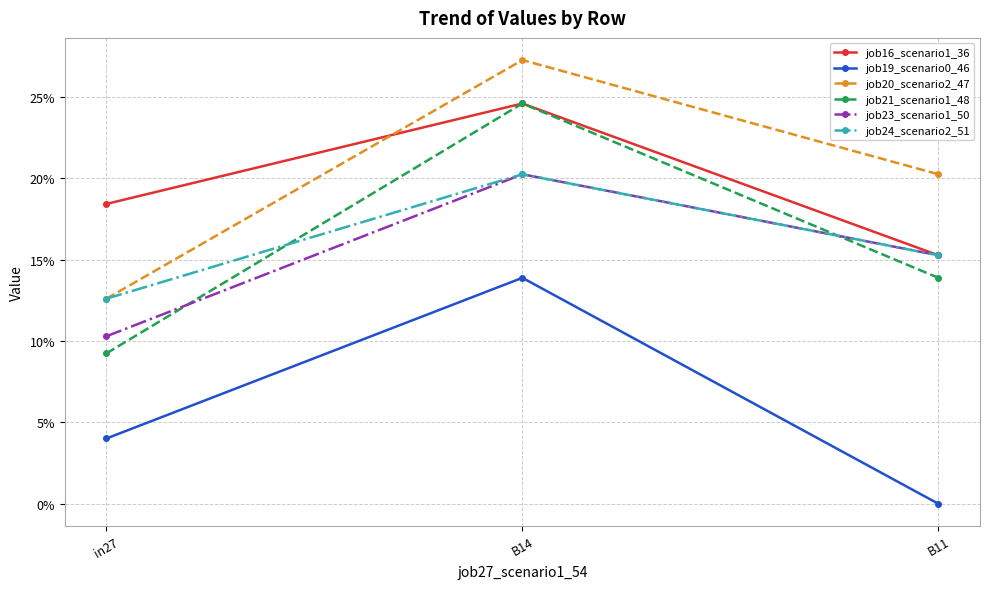

Reading left to right, extract all data points from this chart.

job16_scenario1_36: 0.2	0.2	0.2
job19_scenario0_46: 0.0	0.1	0.0
job20_scenario2_47: 0.1	0.3	0.2
job21_scenario1_48: 0.1	0.2	0.1
job23_scenario1_50: 0.1	0.2	0.2
job24_scenario2_51: 0.1	0.2	0.2